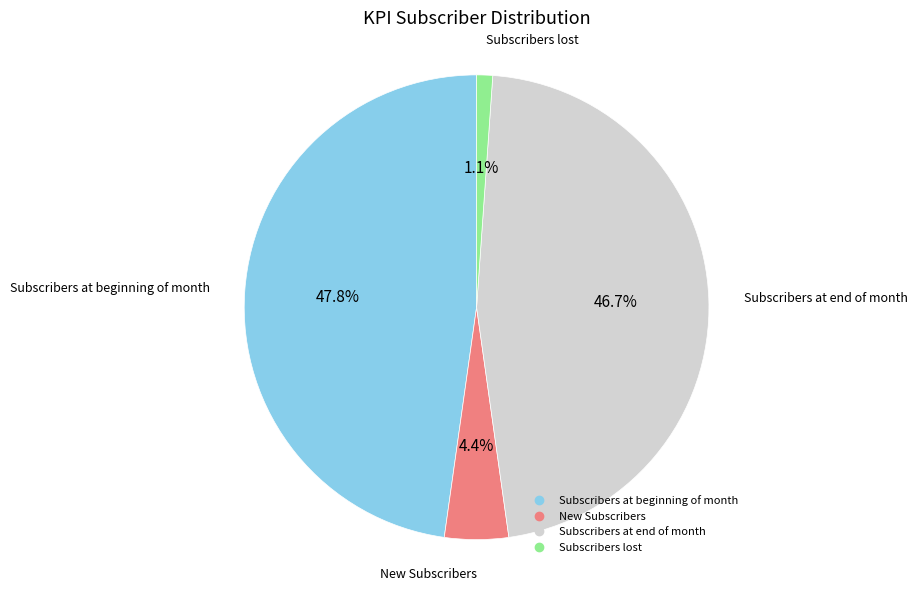

Between New Subscribers and Subscribers at beginning of month, which is larger?

Subscribers at beginning of month